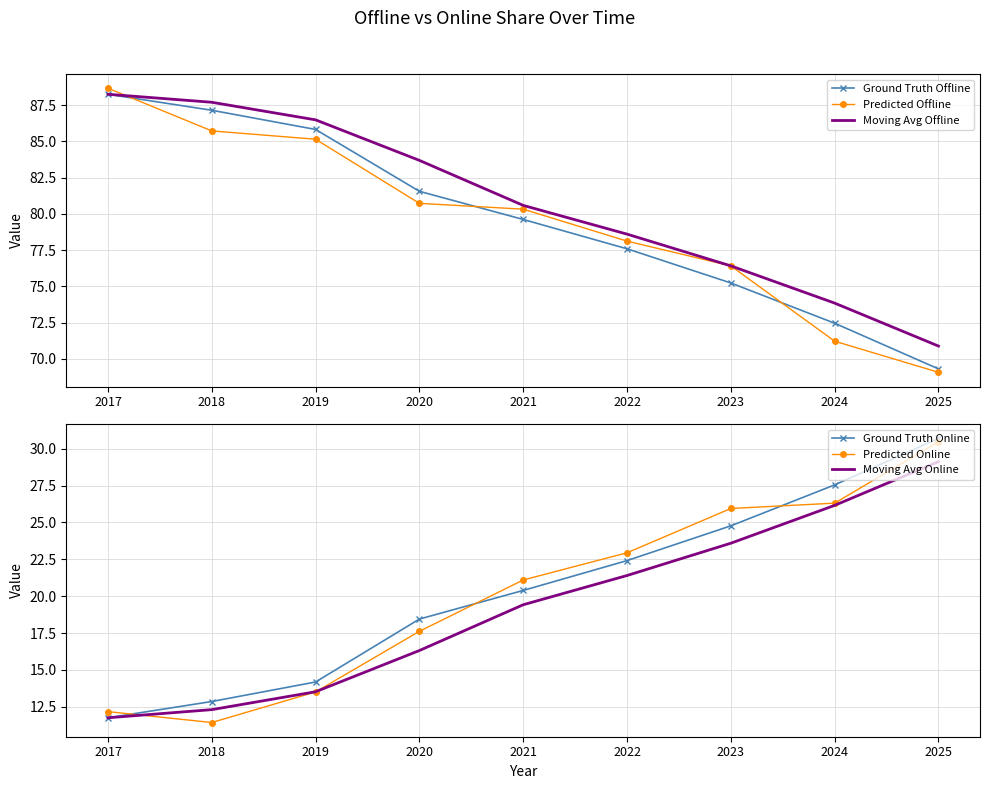

Is this an area chart (filled region under the line)?

No